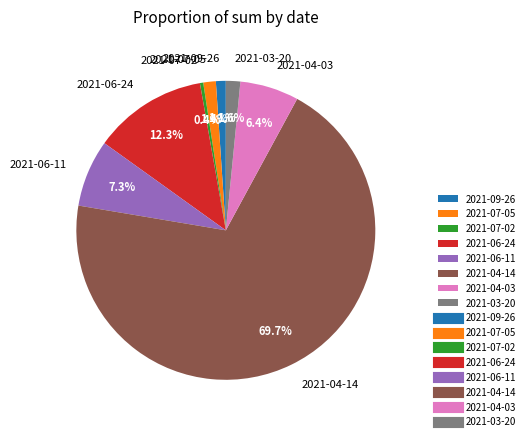

True or false: 2021-09-26 accounts for 1% of the total.

True